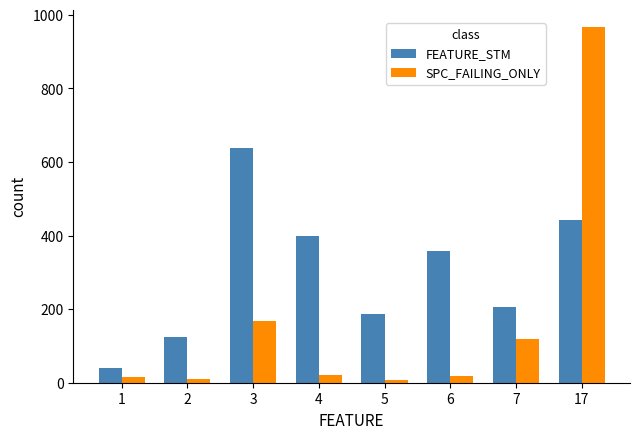

Where does the FEATURE_STM series first go above 359?

3